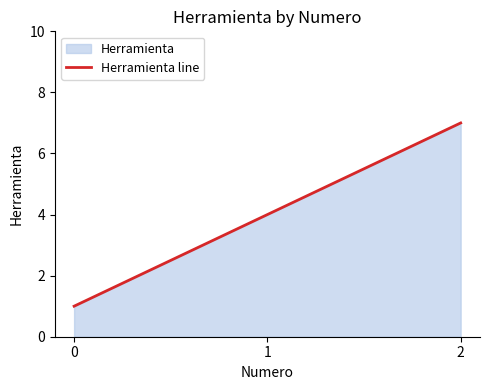

Where is the data nearest to the value 4?

1